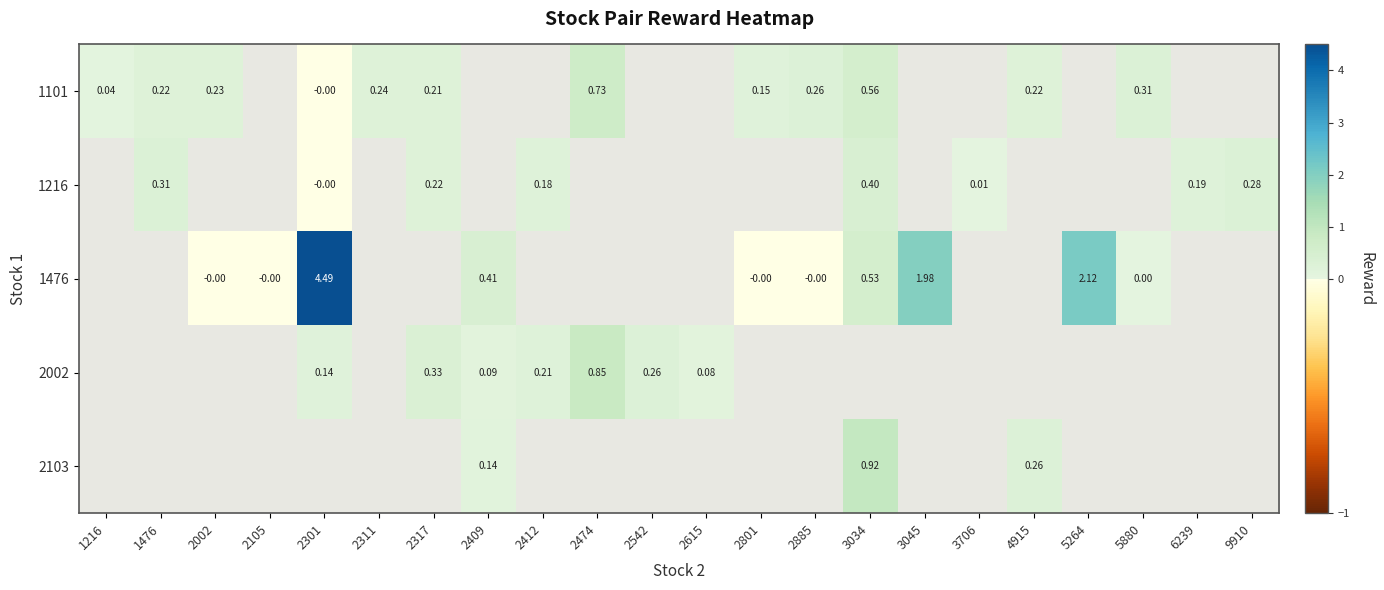

How many series are shown in this chart?

5